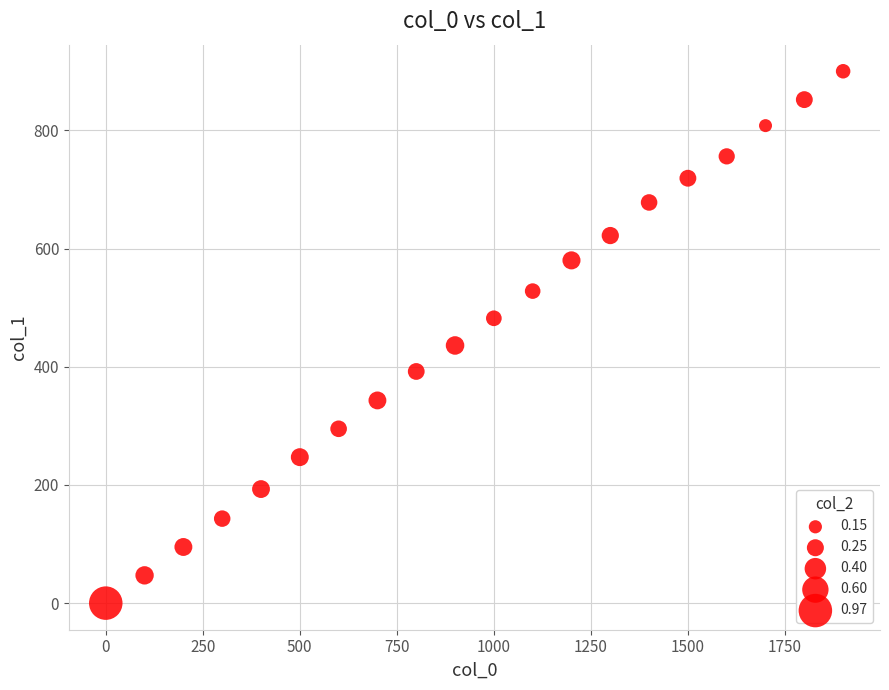

What is the range of X values (max minus min)?

1900